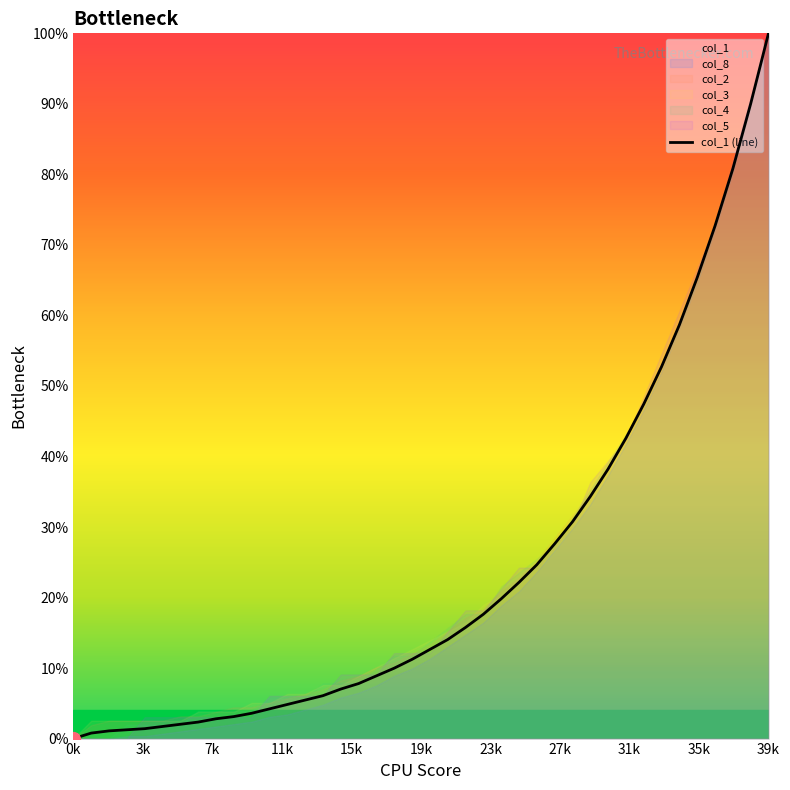

True or false: the data shows 173.4 at 39k.

False